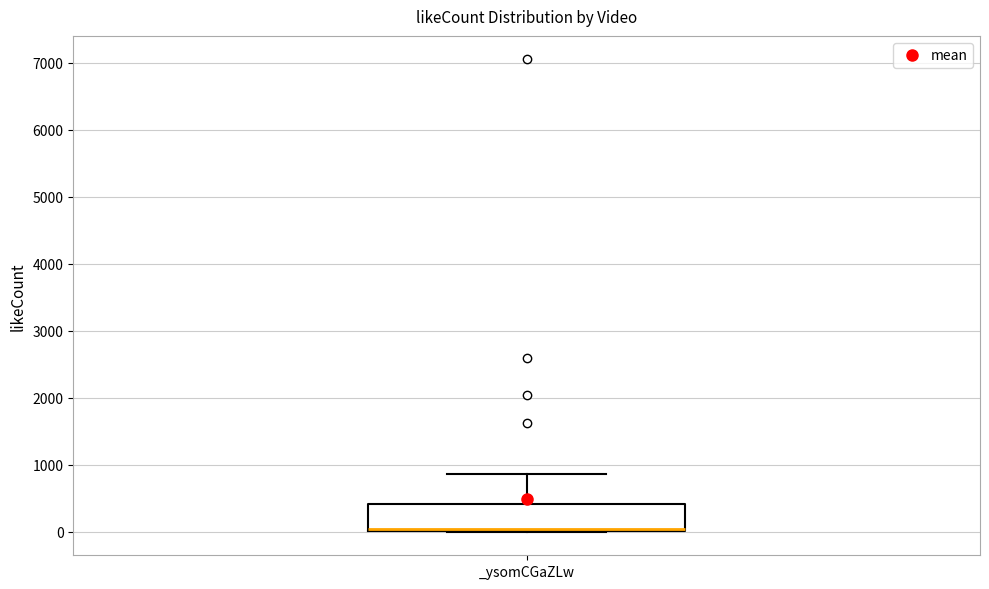

Transcribe this box plot: give where the median line is, the range the box spans, and where the two whiskers end, as read against the y-axis. The values are not printed on the chart, so give them approximately, as read against the axis.

median 0 (just above the box's lower edge), box 0 to 400, whiskers 0 to 900